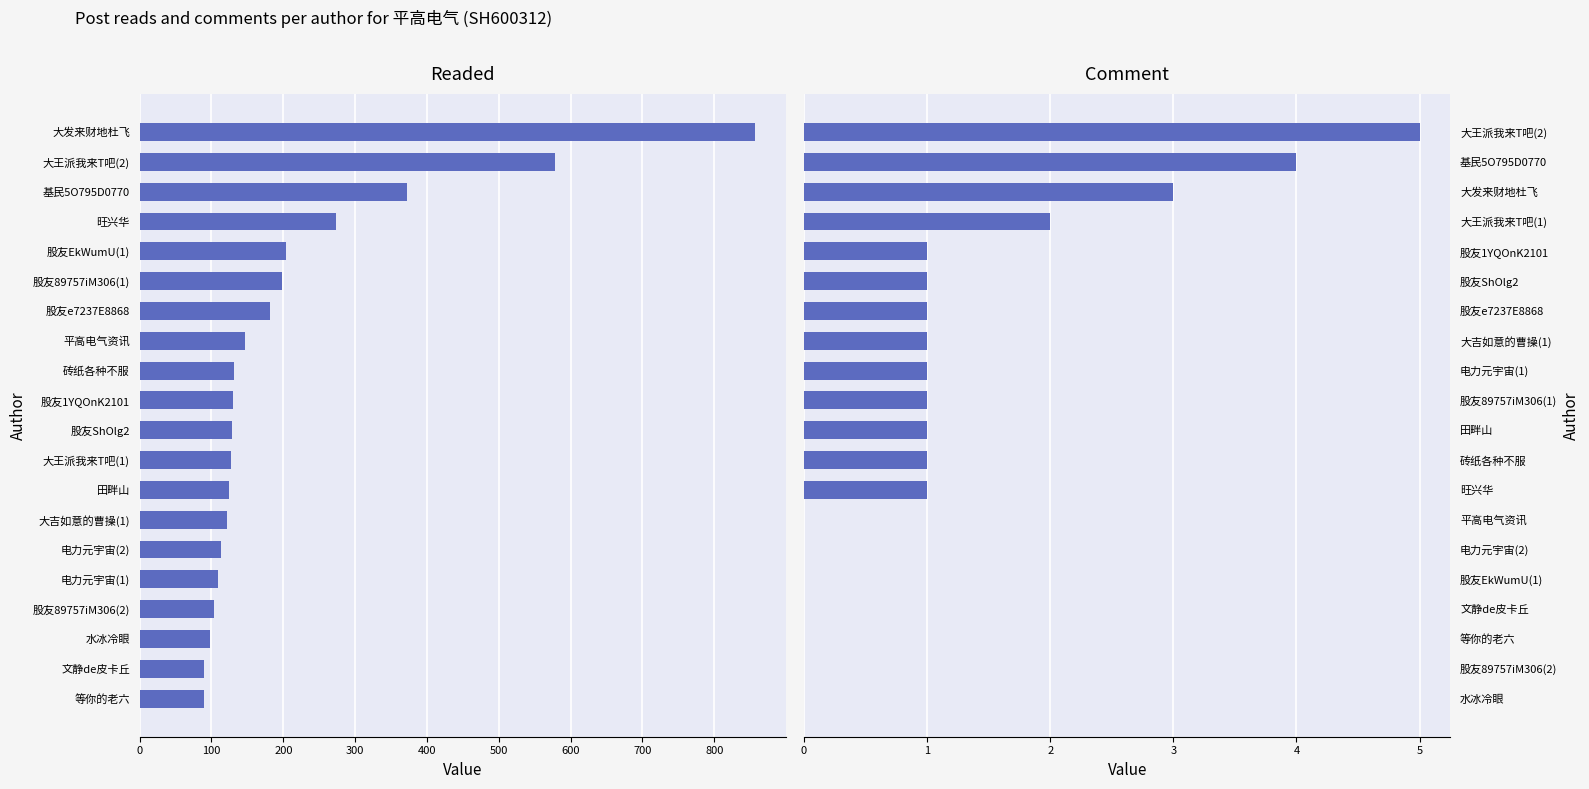

What is the approximate value of readed at 大王派我来T吧(1), to the nearest 50?

150